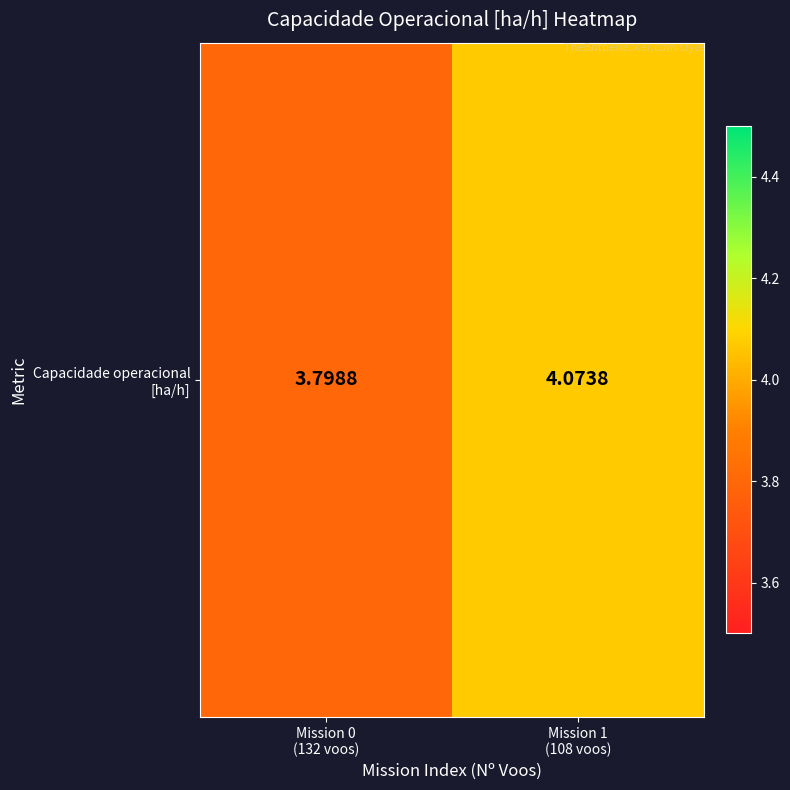

Where does the data first go above 4?

Mission 1
(108 voos)